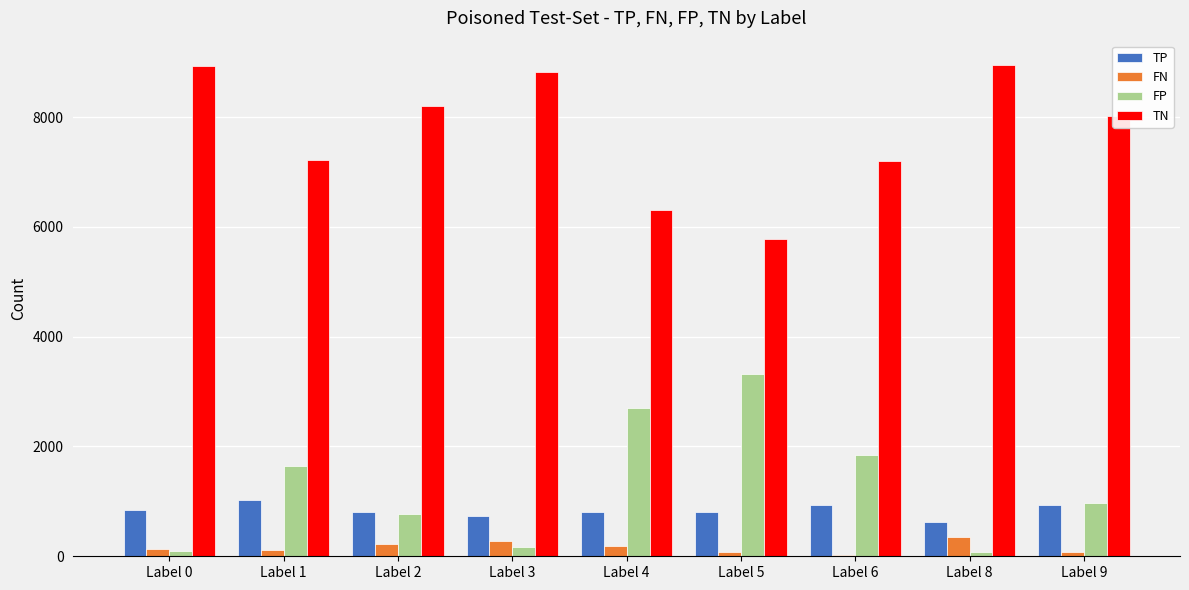

What is the maximum value shown in the chart?

8944